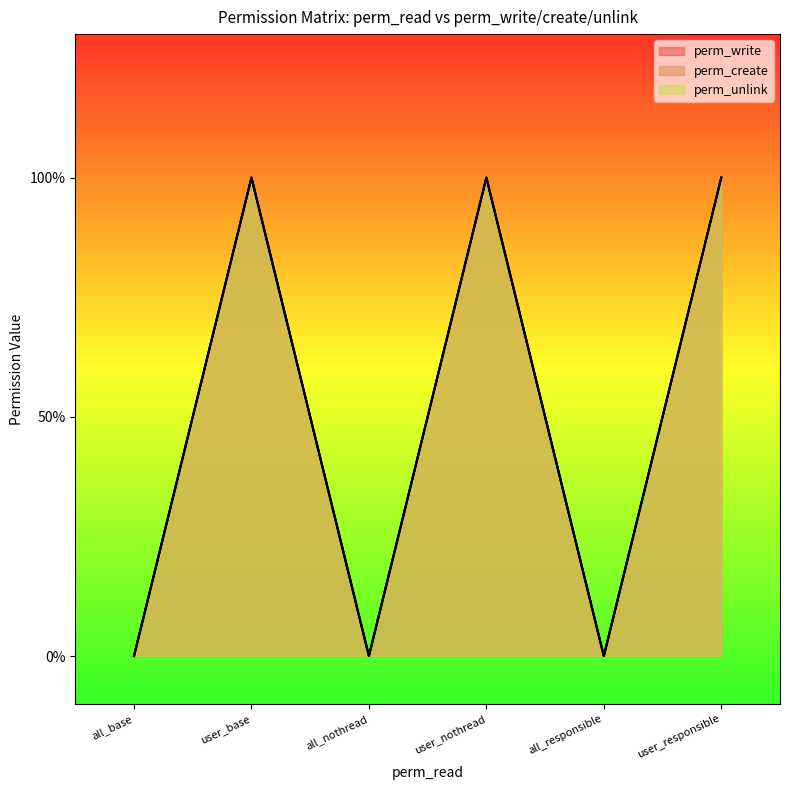

Between all_base and all_responsible, which series saw the biggest shift?

perm_write